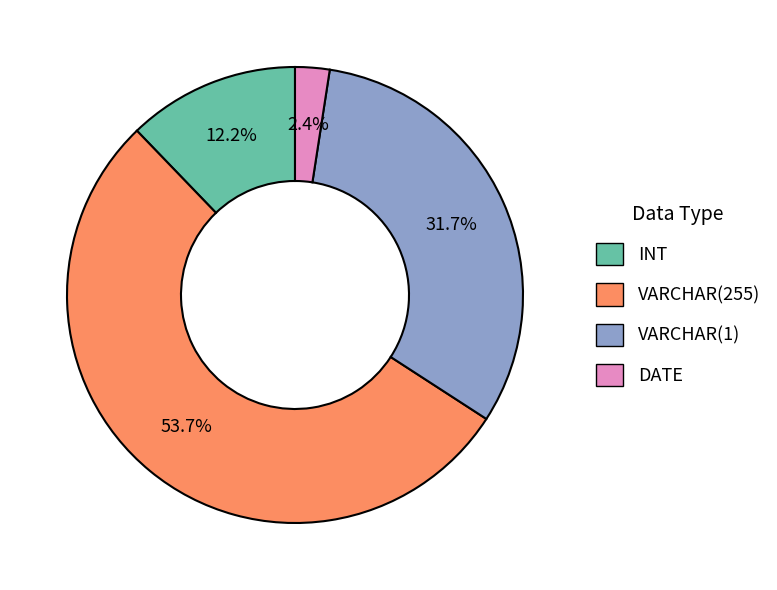

True or false: VARCHAR(1) accounts for 32% of the total.

True